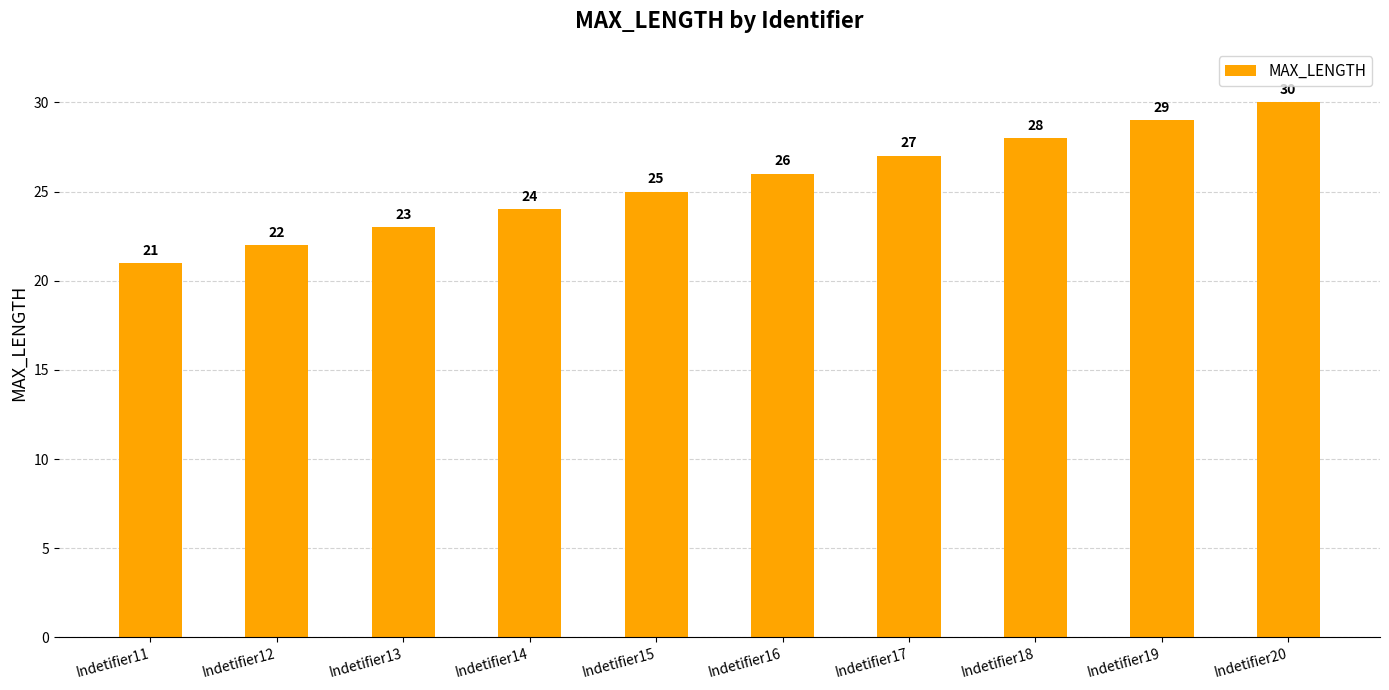

What is the difference between the maximum and second lowest values?

8